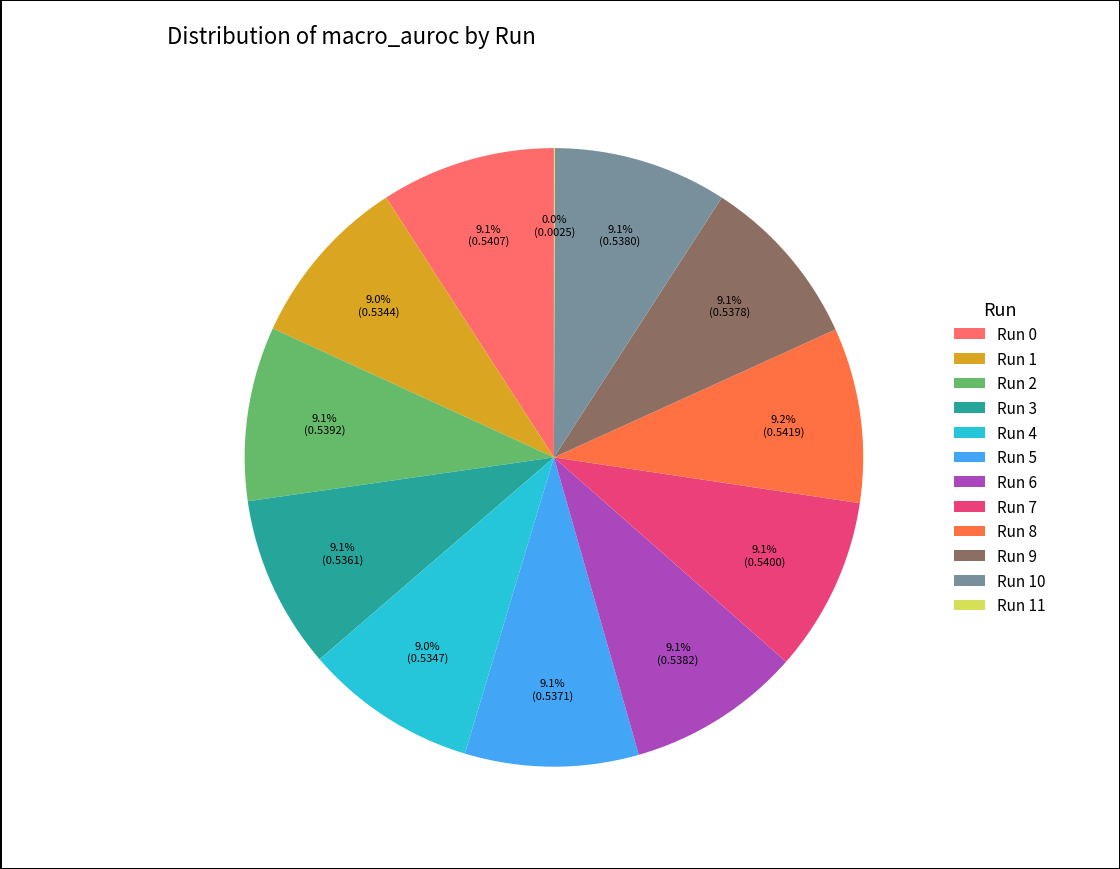

Do Run 0 and Run 2 together represent more than half of the pie?

No